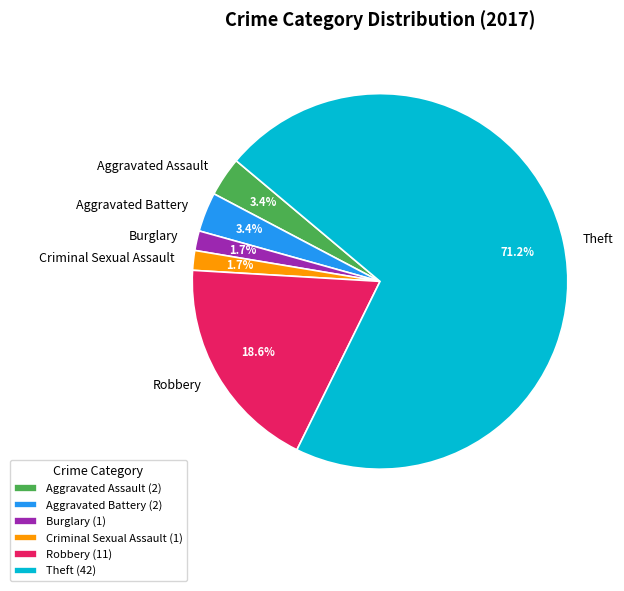

Is the sum of Aggravated Assault and Criminal Sexual Assault greater than half?

No